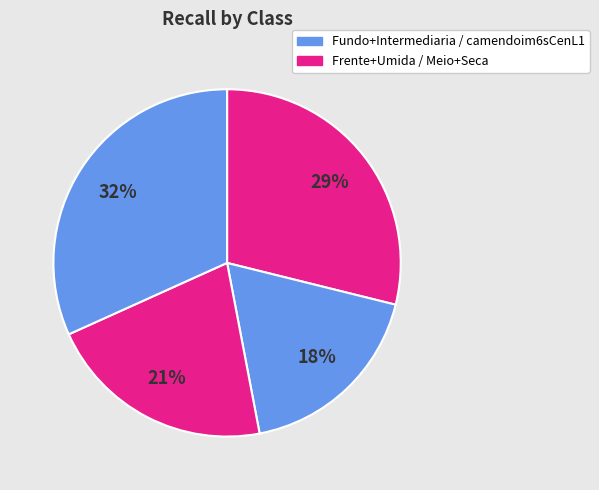

How many segments does this pie chart have?

4